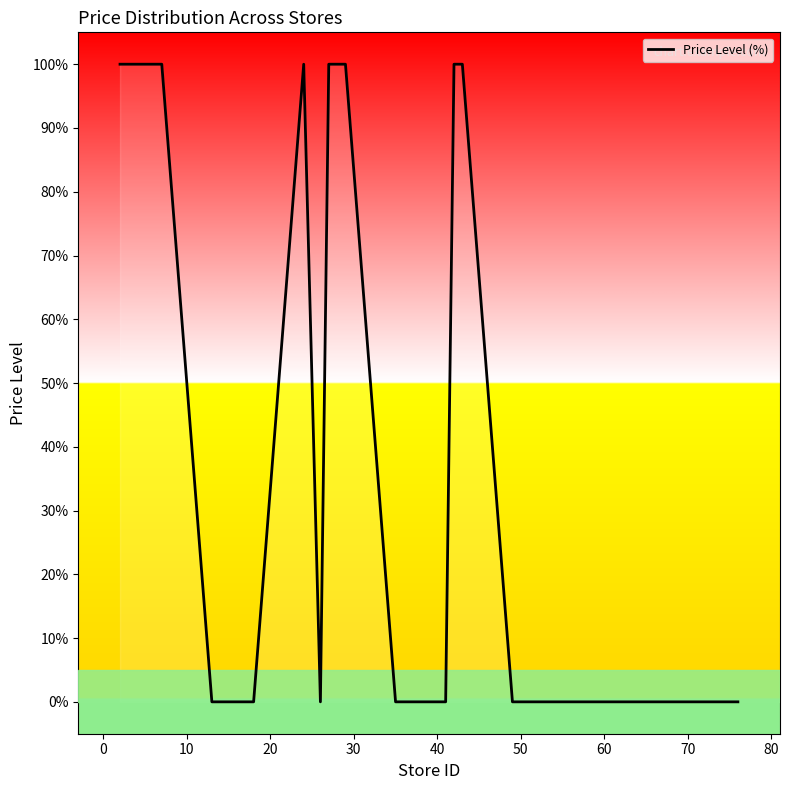

What is the difference between the maximum and minimum values?

100.0